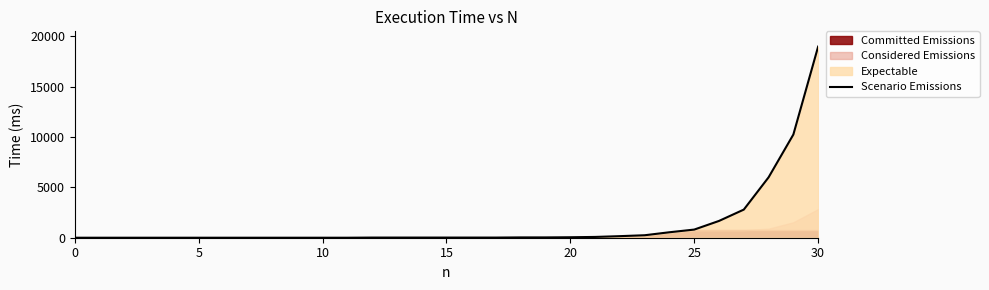

What is the maximum value for Scenario Emissions?

18974